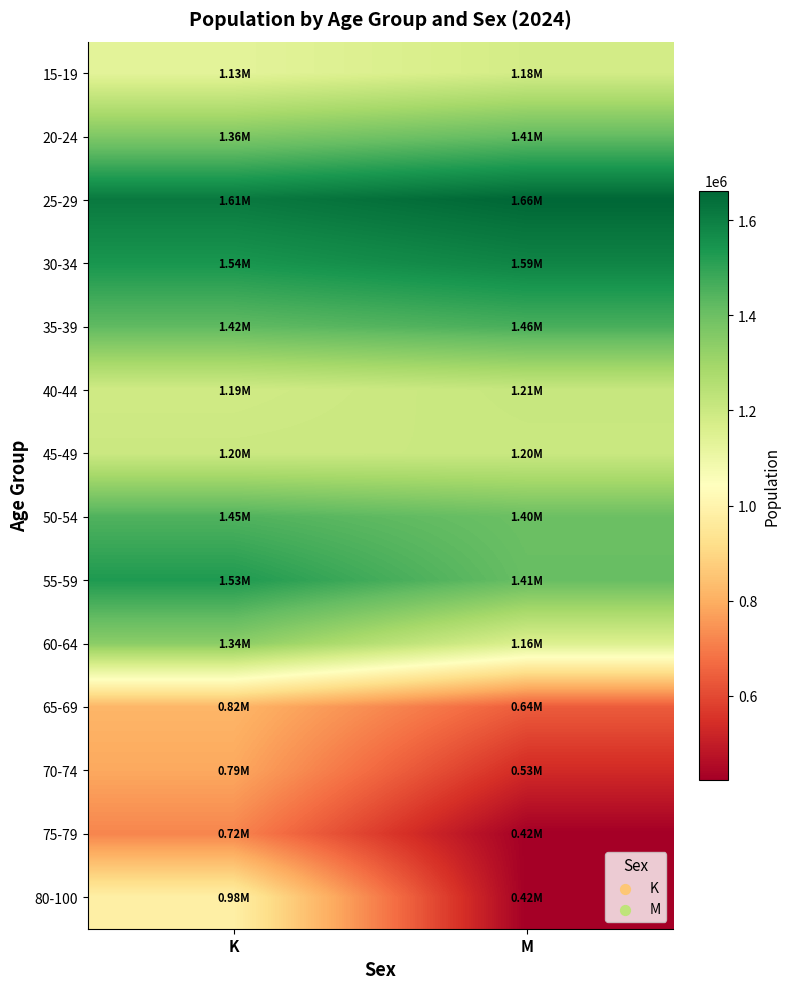

Reading left to right, list all the values displayed in this chart.

15-19: K=1131077.3	M=1179683.0
20-24: K=1363470.0	M=1414775.8
25-29: K=1614627.6	M=1662231.4
30-34: K=1541068.4	M=1587536.3
35-39: K=1422315.3	M=1461507.4
40-44: K=1188521.7	M=1211018.5
45-49: K=1200539.3	M=1204135.3
50-54: K=1448390.6	M=1401242.6
55-59: K=1529075.2	M=1408692.4
60-64: K=1342334.5	M=1155506.5
65-69: K=817443.1	M=638652.8
70-74: K=787781.0	M=534281.8
75-79: K=719284.1	M=424126.9
80-100: K=983115.7	M=423655.4